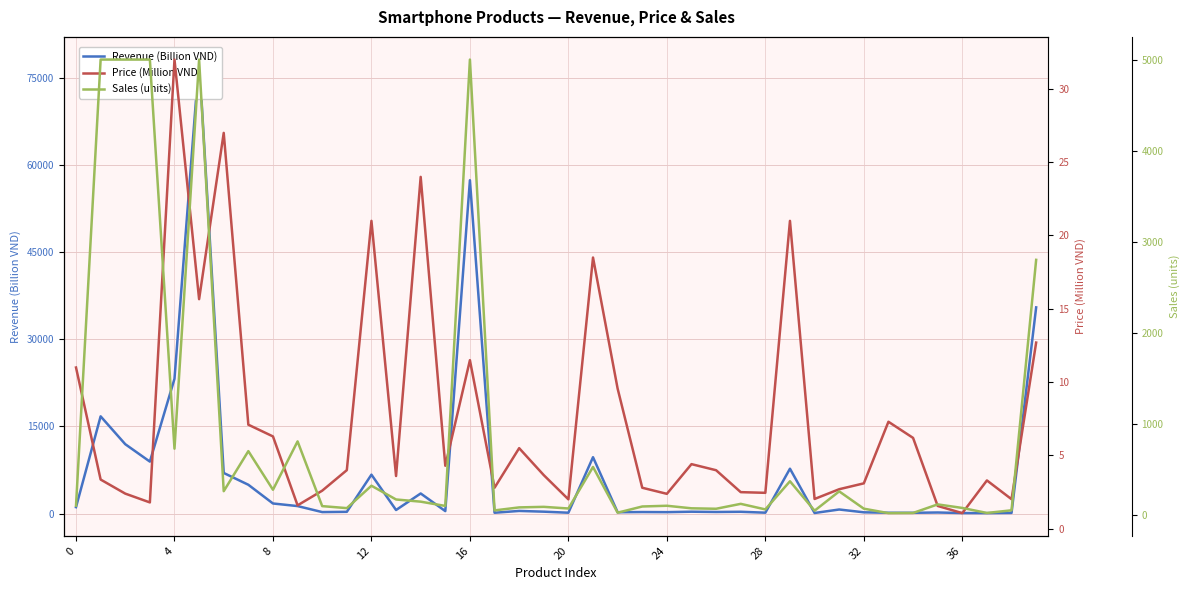

The value of Revenue (Billion VND) at 10 is 355.5. True or false?

False